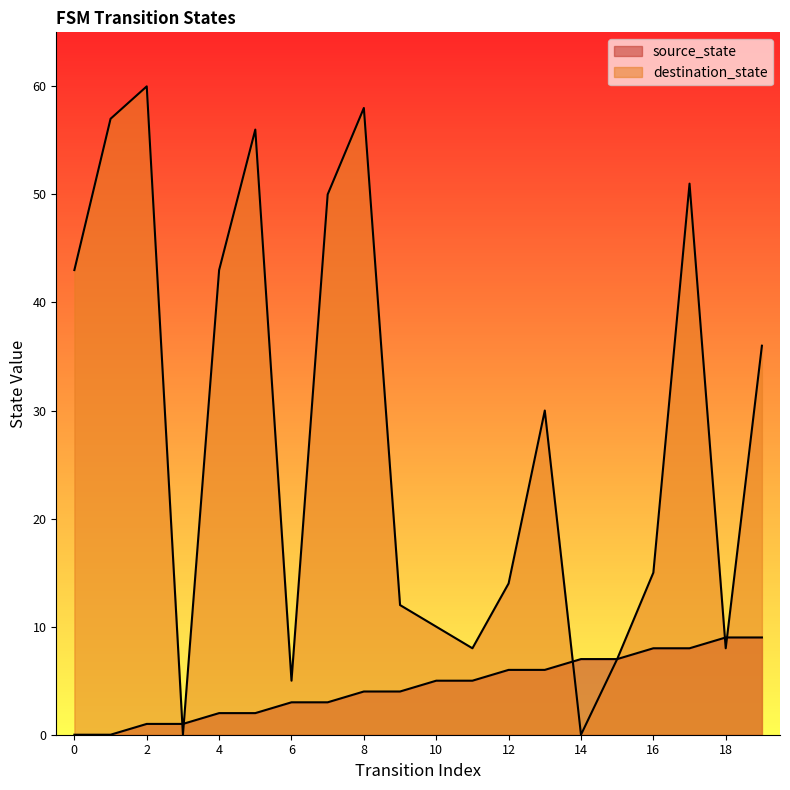

Is the value of destination_state at 14 greater than the value of source_state at 11?

No